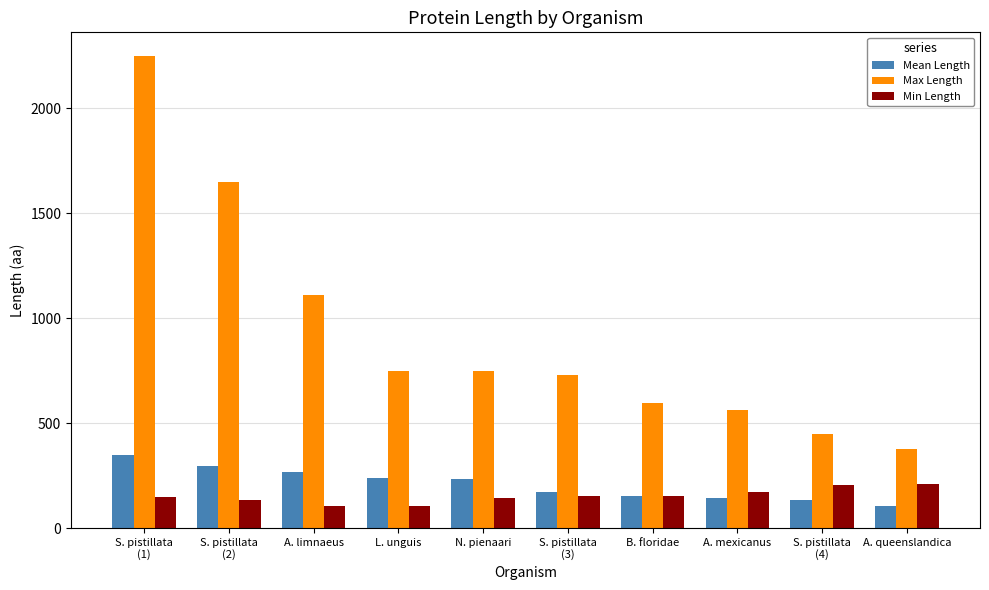

The value of Min Length at A. limnaeus is 103. True or false?

True